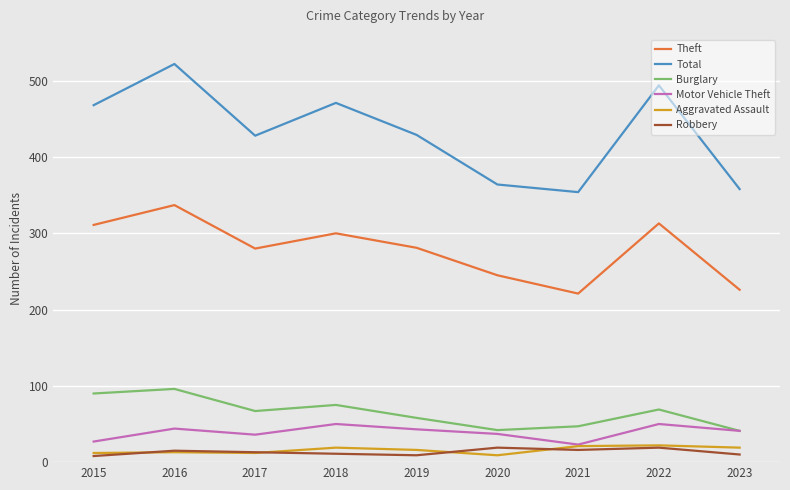

What is the minimum value for Motor Vehicle Theft?

23